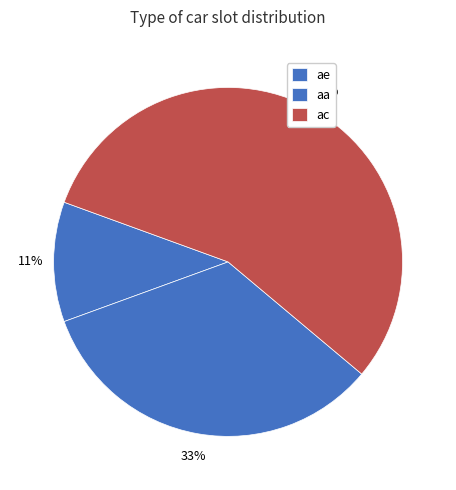

Combined, what portion of the pie is ae and aa?

44.4%